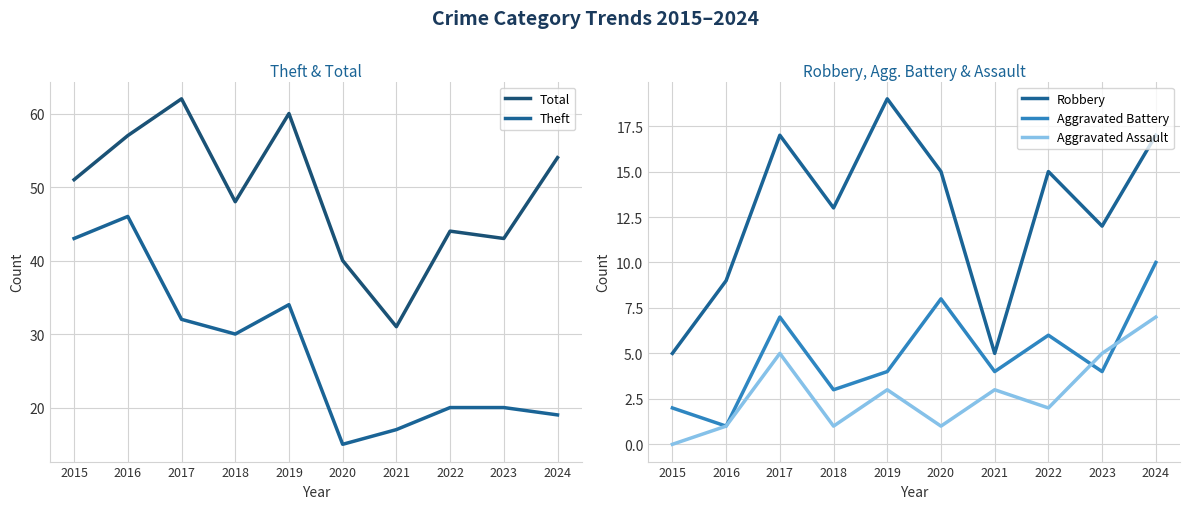

Reading right to left, list all the values displayed in this chart.

Total: 54	43	44	31	40	60	48	62	57	51
Theft: 19	20	20	17	15	34	30	32	46	43
Robbery: 17	12	15	5	15	19	13	17	9	5
Aggravated Battery: 10	4	6	4	8	4	3	7	1	2
Aggravated Assault: 7	5	2	3	1	3	1	5	1	0